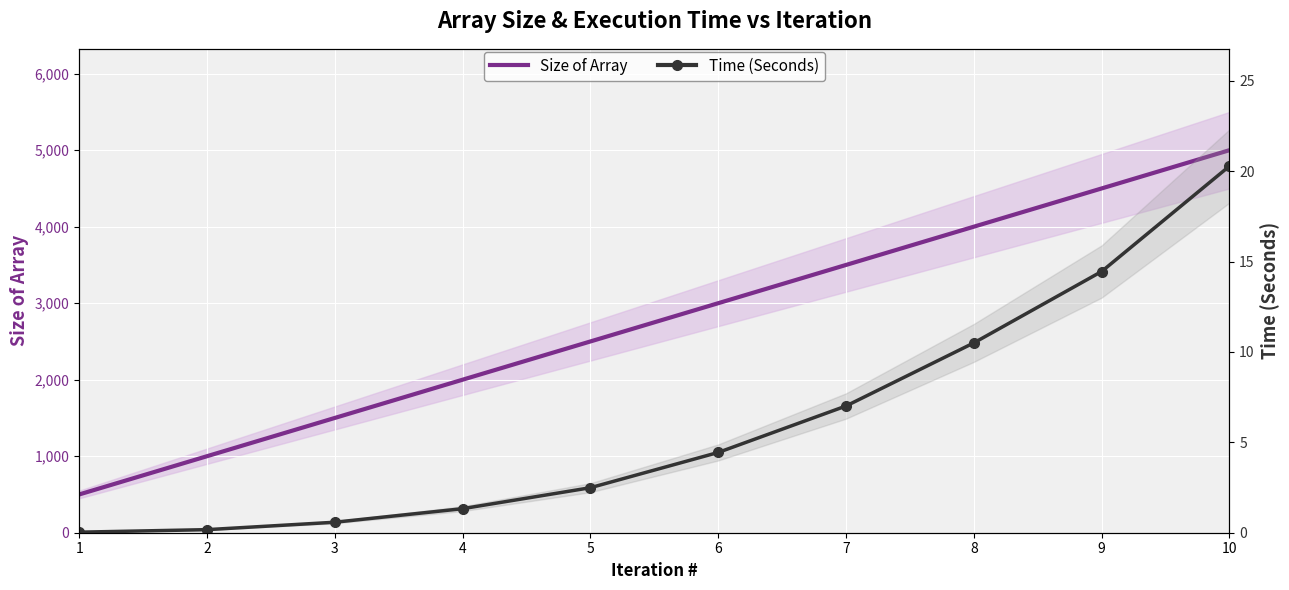

List the labels in order of Size of Array value, smallest first.

1, 2, 3, 4, 5, 6, 7, 8, 9, 10